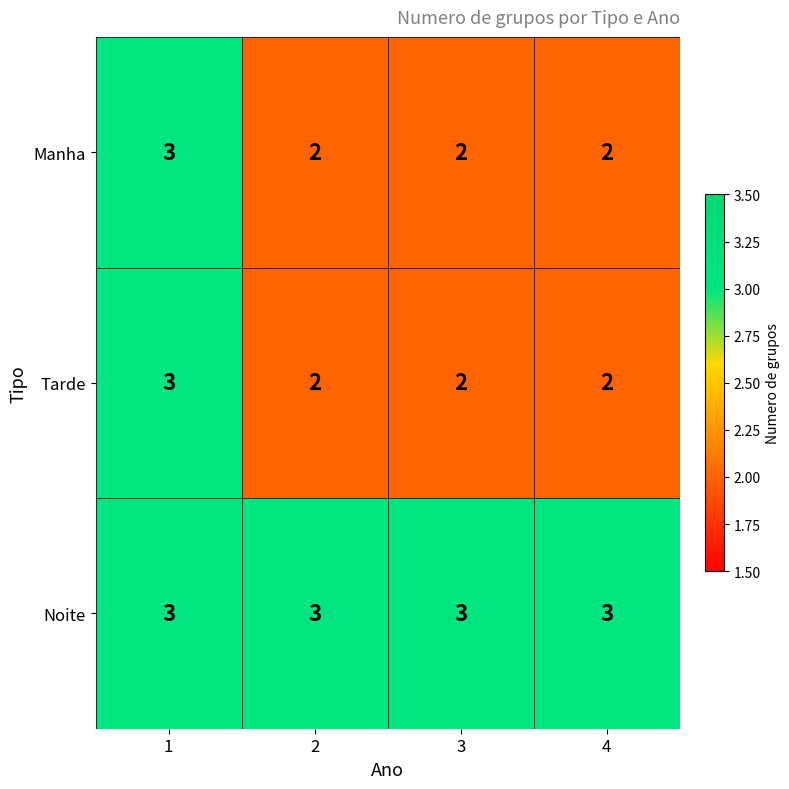

The Noite series shows 1 at 2. True or false?

False